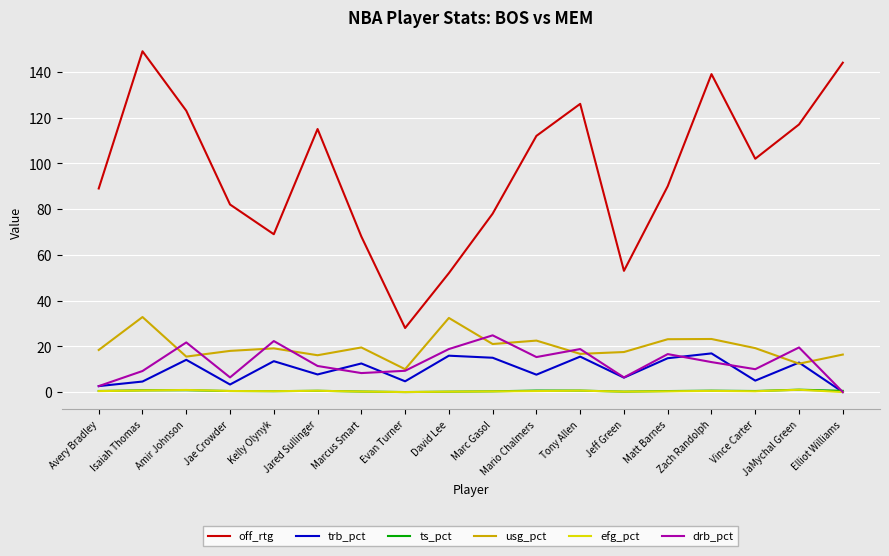

What position from the left is Evan Turner?

8